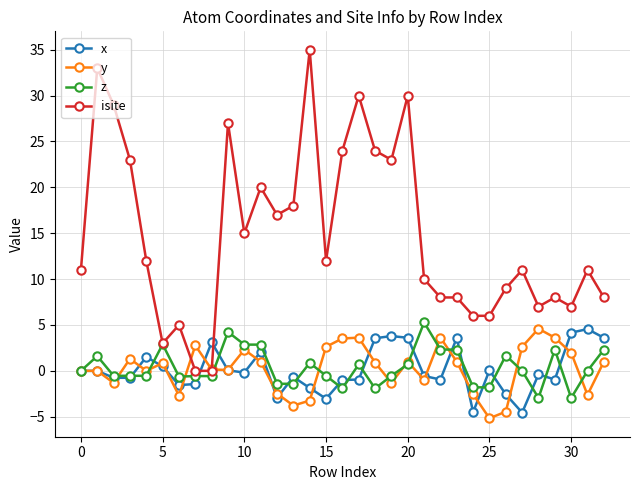

Which series has the largest total across all categories?

isite